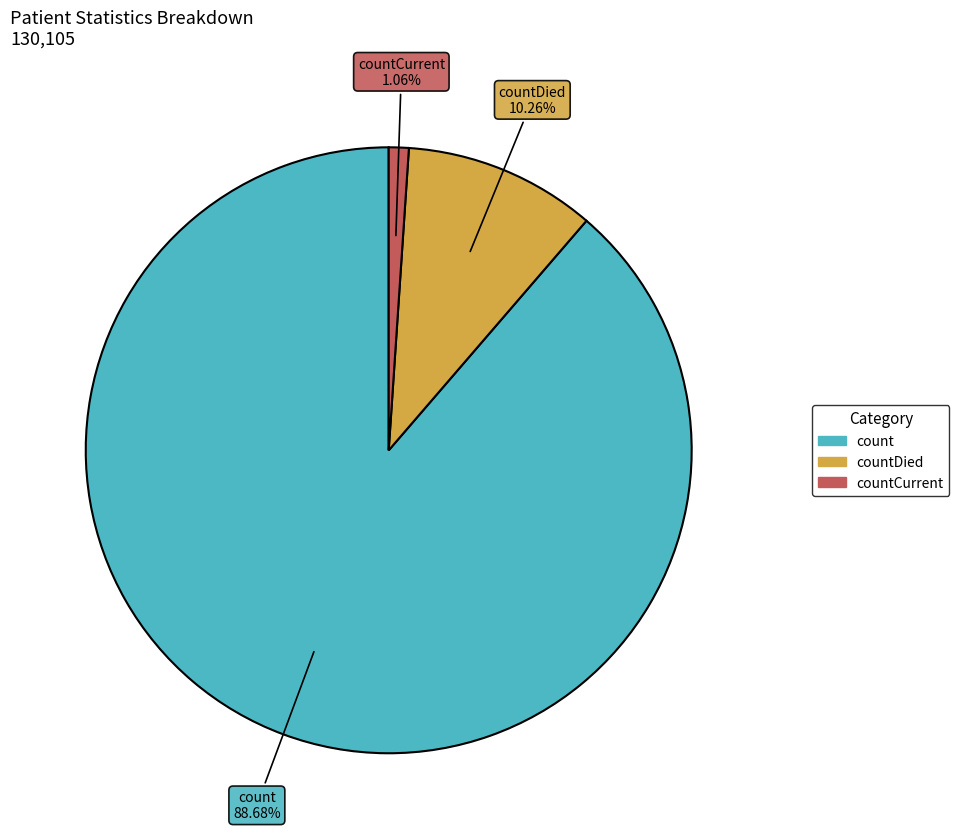

Between count and countDied, which is larger?

count